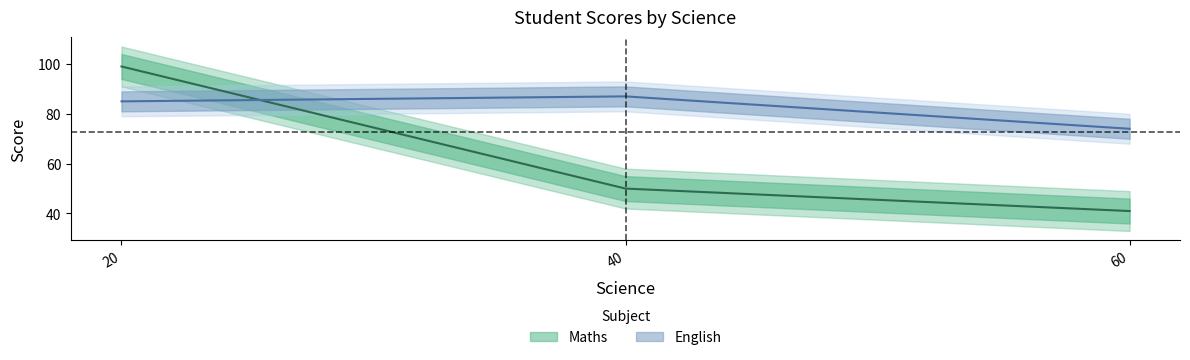

Which series has the widest spread of values?

Maths